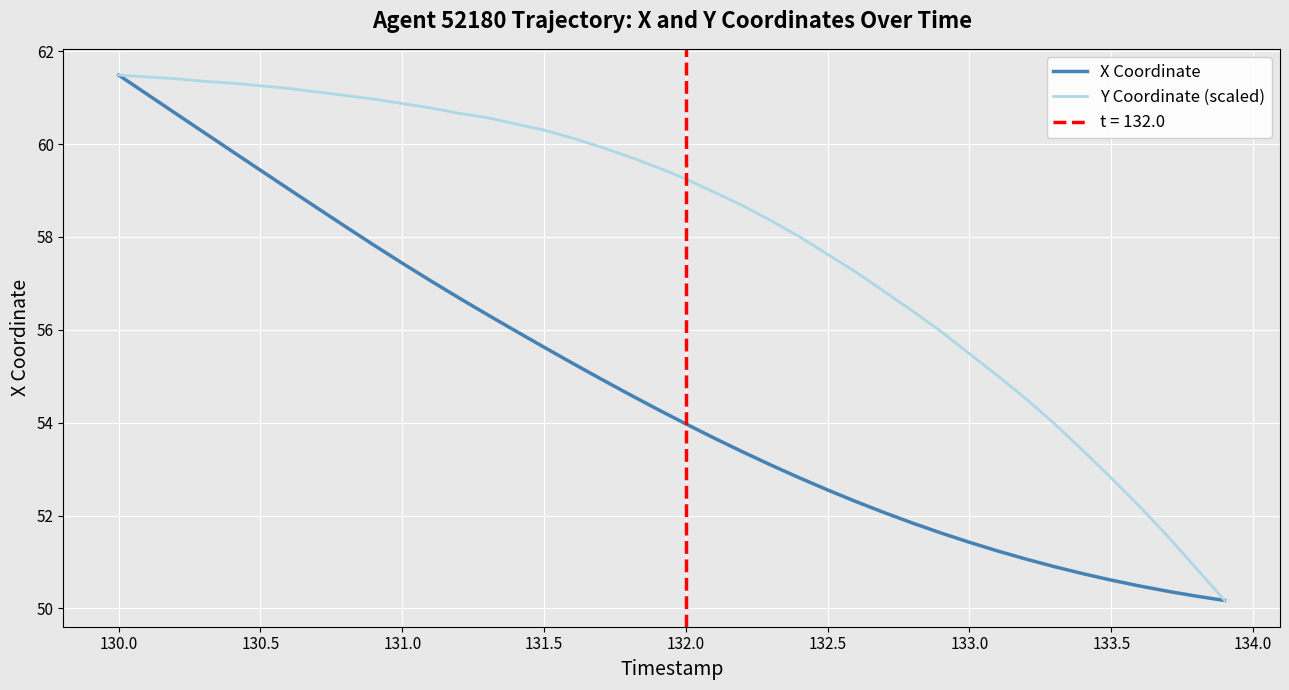

The X Coordinate series shows 57.4 at 131.0. True or false?

True